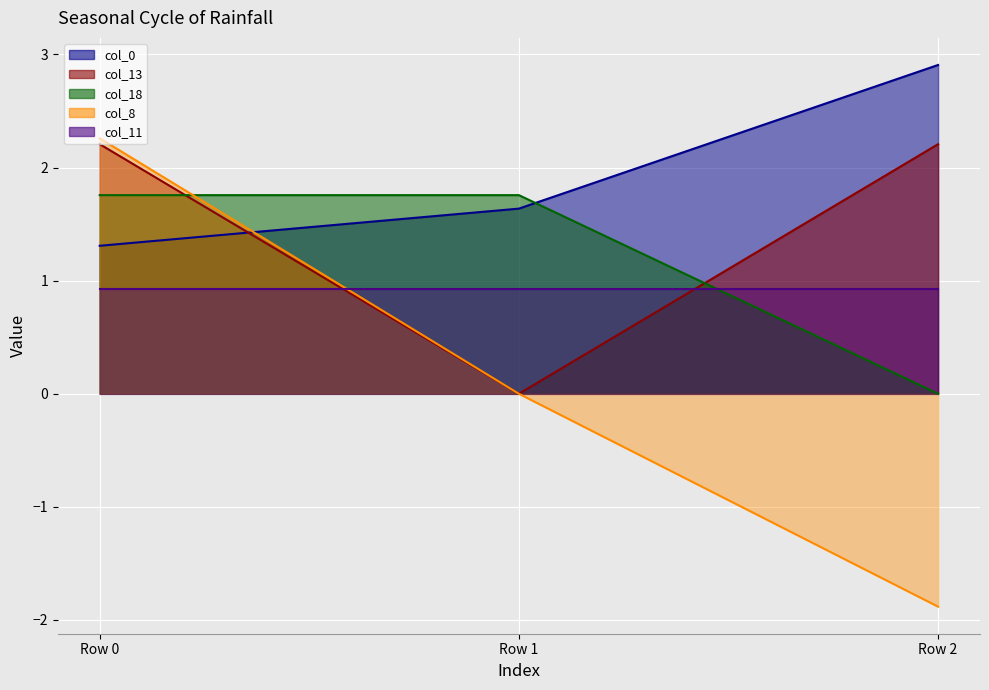

Which series has the widest spread of values?

col_8 line